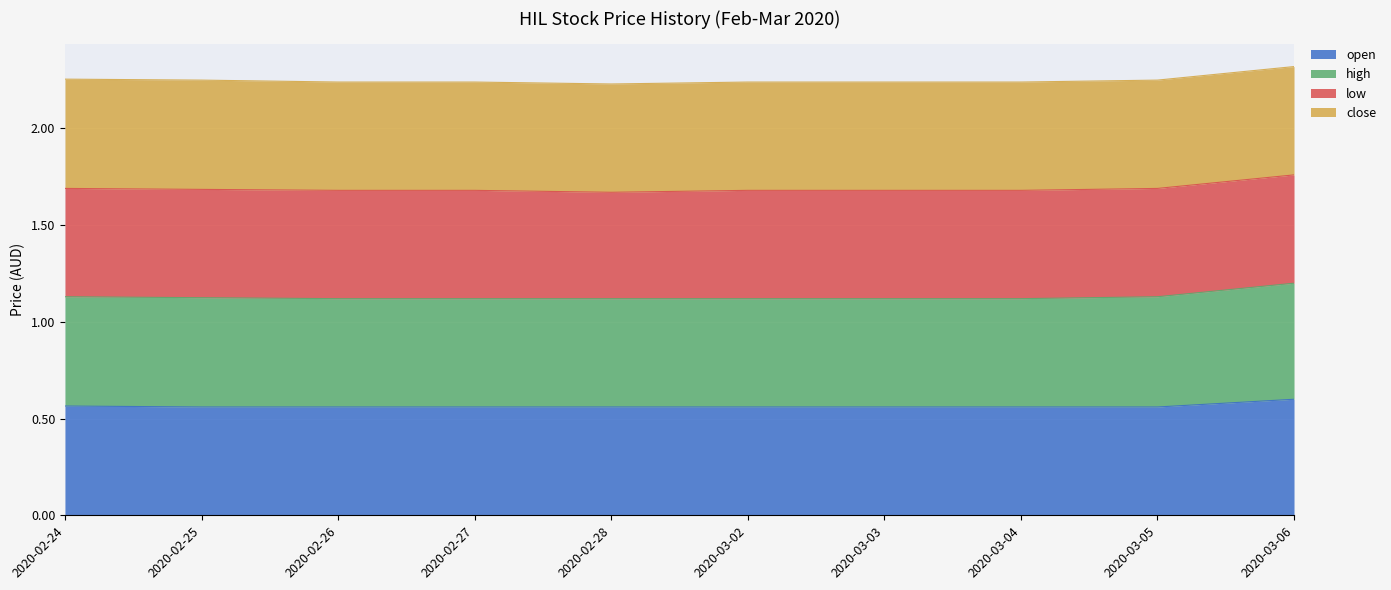

The value of open at 2020-02-27 is 0.4. True or false?

False